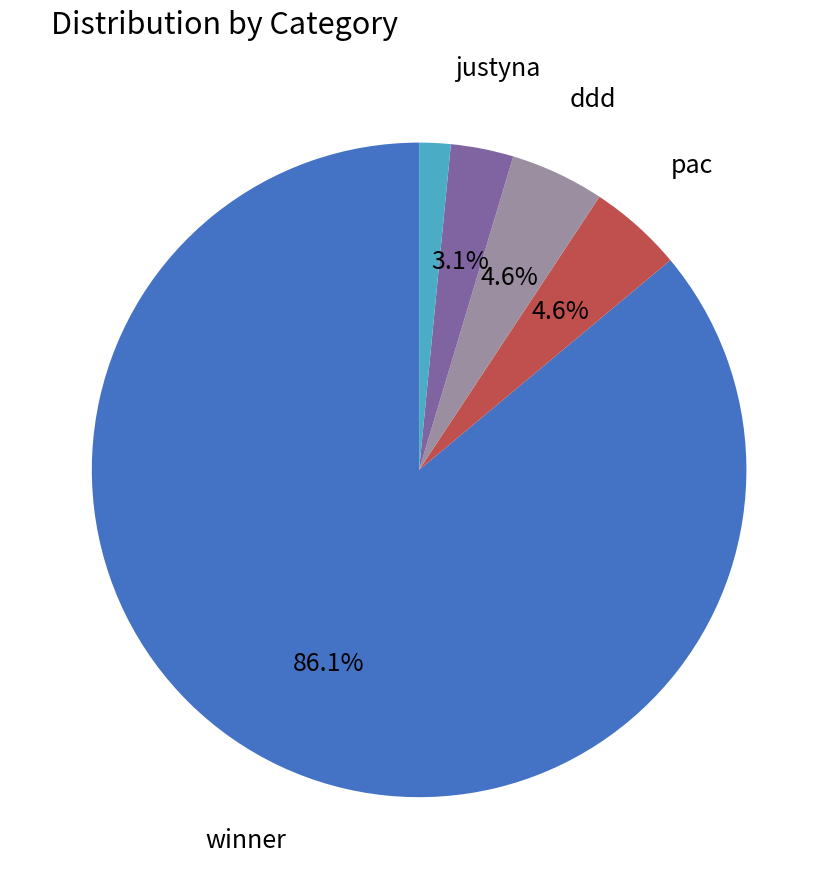

What percentage is the hh slice, to the nearest percent?

2%